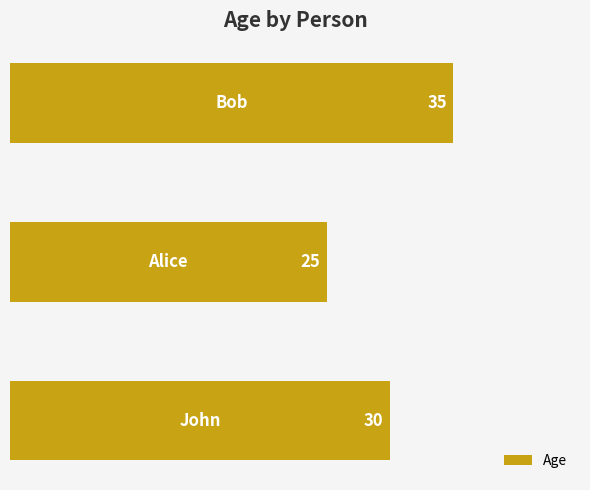

What is the difference between the maximum and minimum values?

10